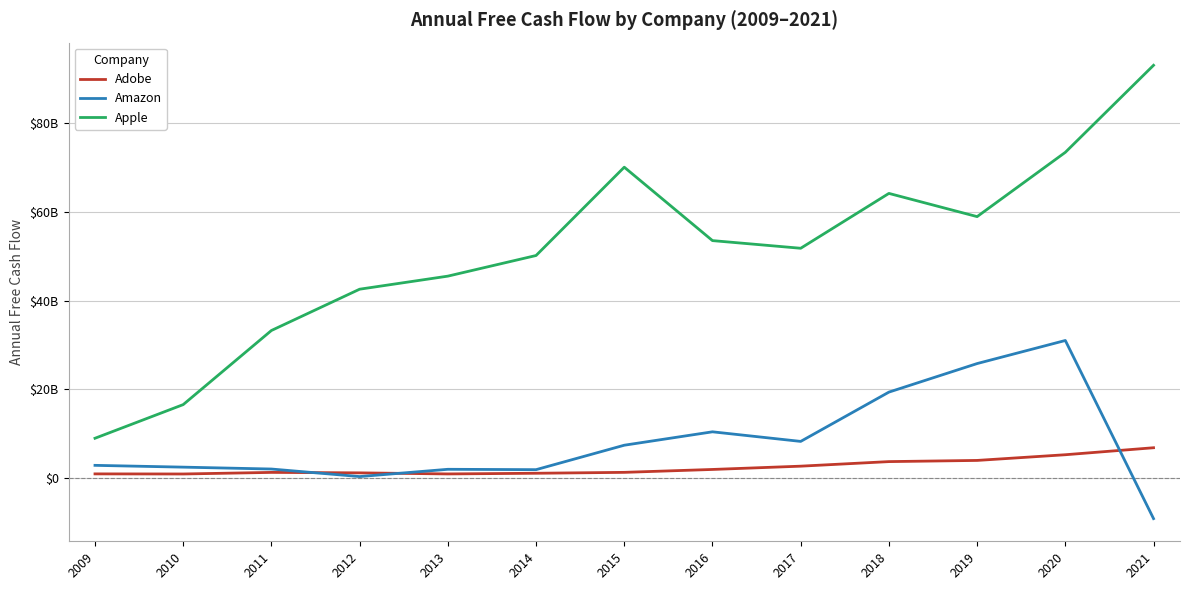

Does the chart display data point markers on the line(s)?

No